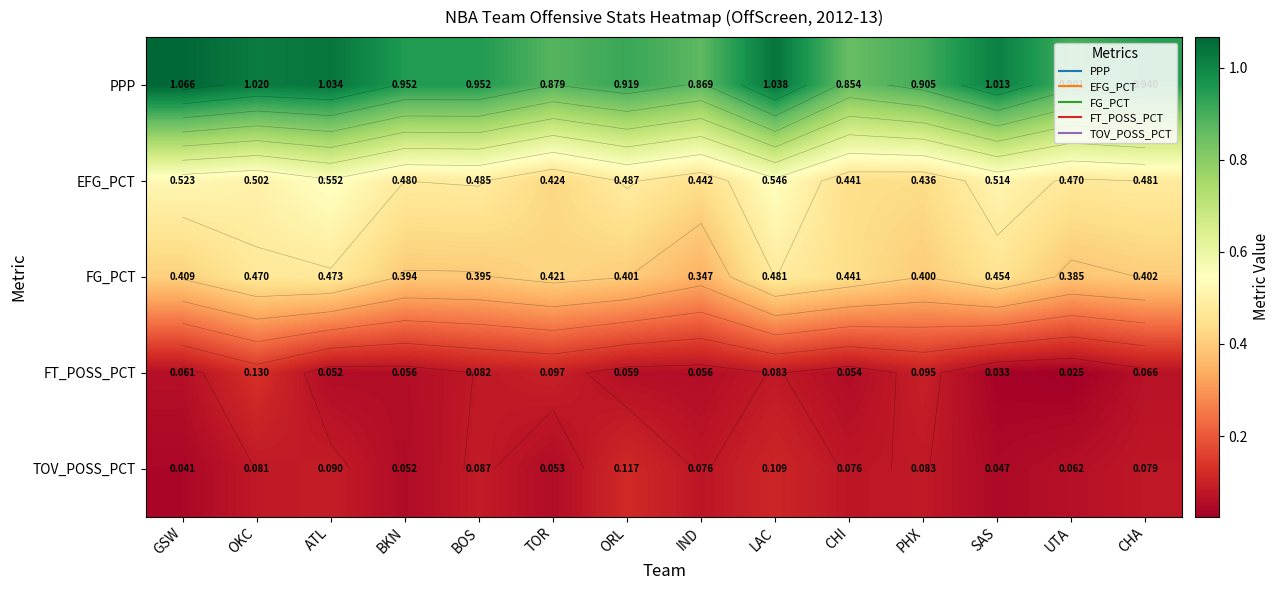

The value of EFG_PCT at CHA is 0.8. True or false?

False